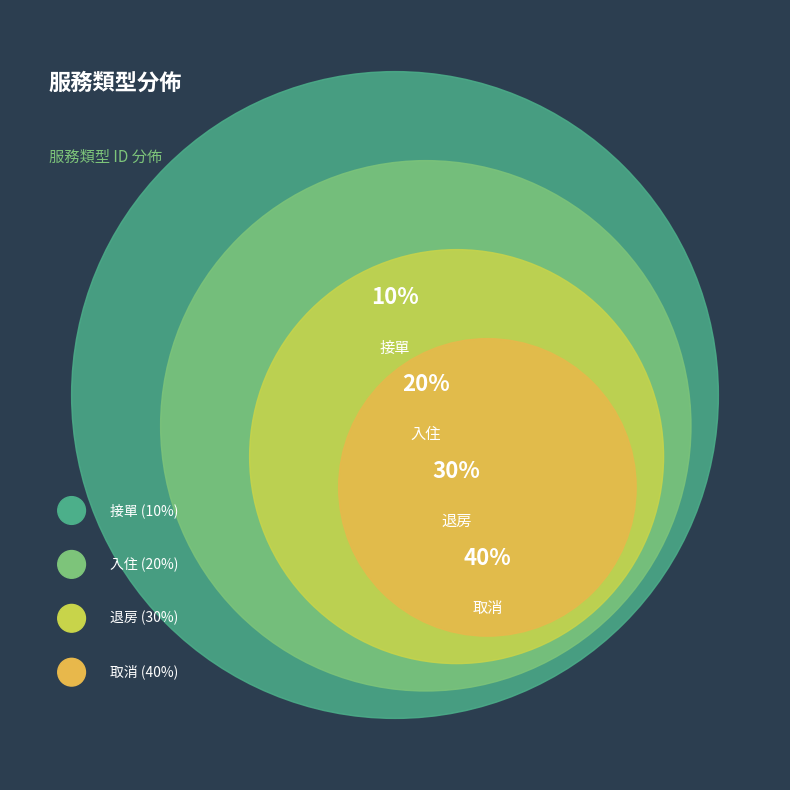

Does 接單 account for over 50% of the chart?

No